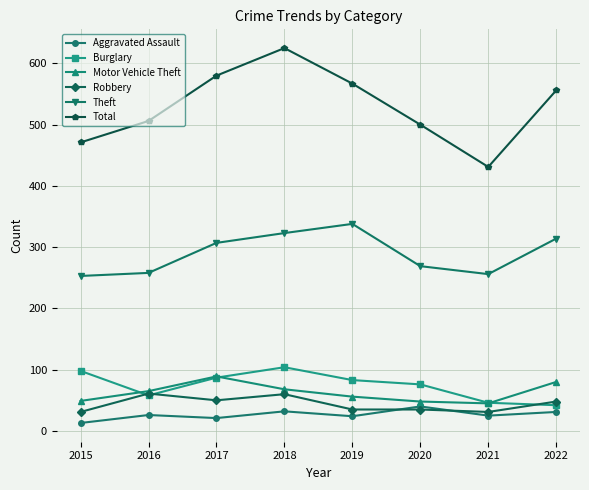

True or false: Theft and Aggravated Assault cross at least once.

False